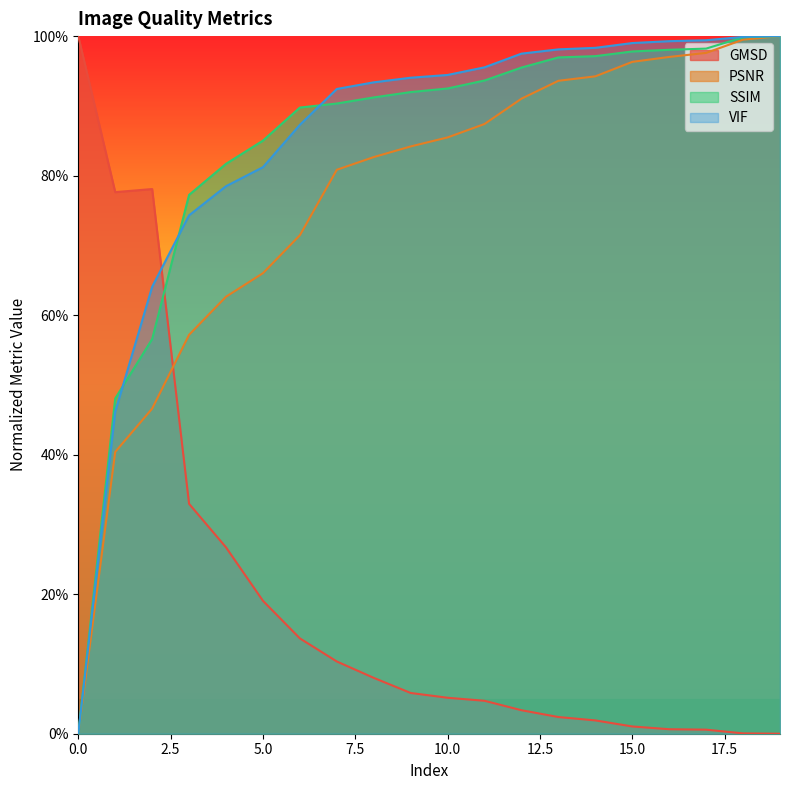

The value of PSNR at 0 is 0.0. True or false?

True